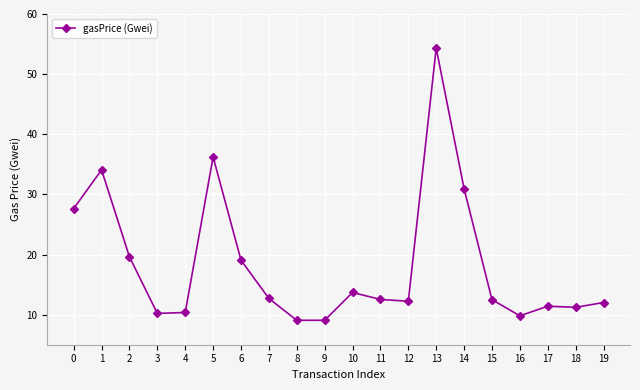

True or false: there are more than 2 points higher than both neighbors.

True